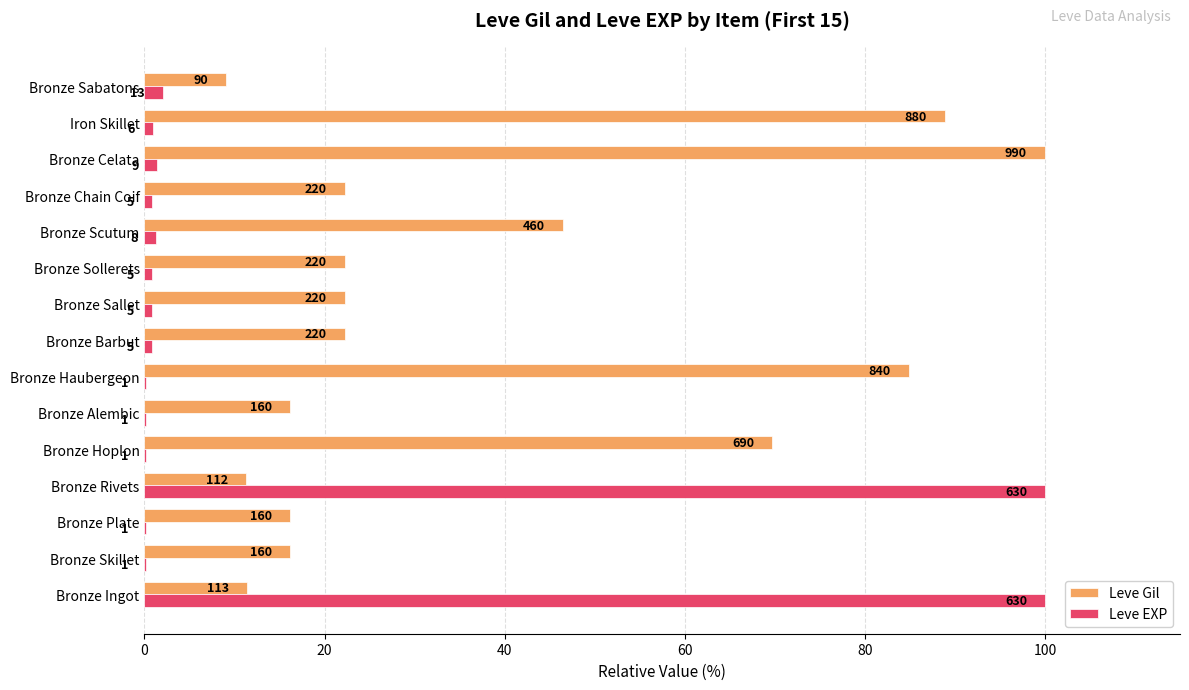

What are all the series names shown in the legend?

Leve Gil, Leve EXP